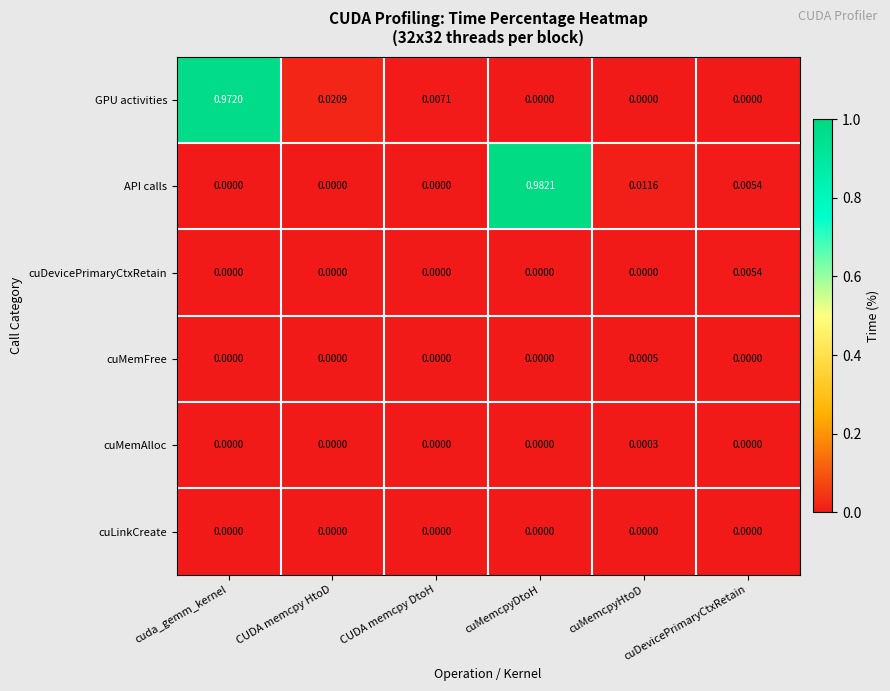

At which category is the sum across all series the highest?

cuMemcpyDtoH